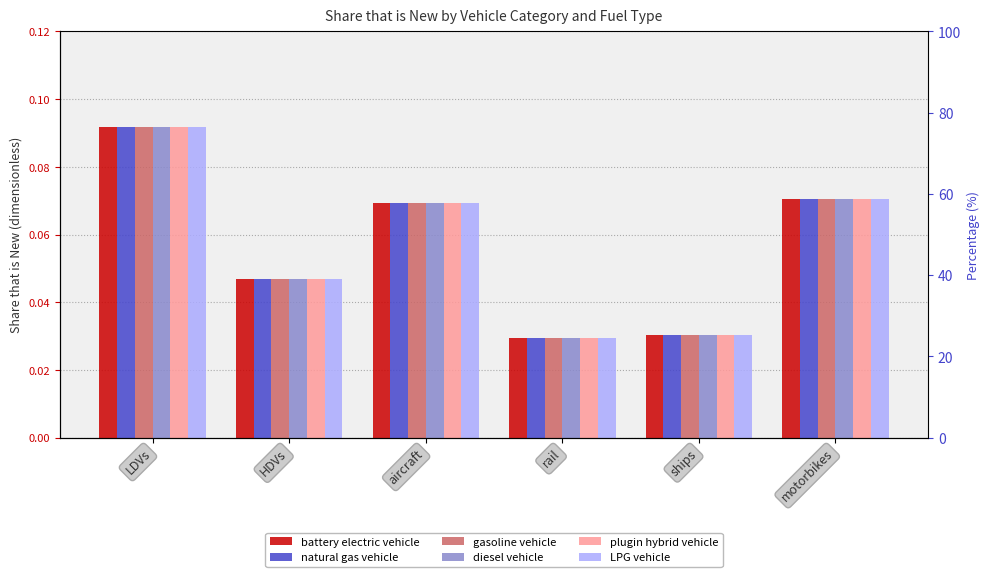

What is the label of the 5th bar from the right?

HDVs